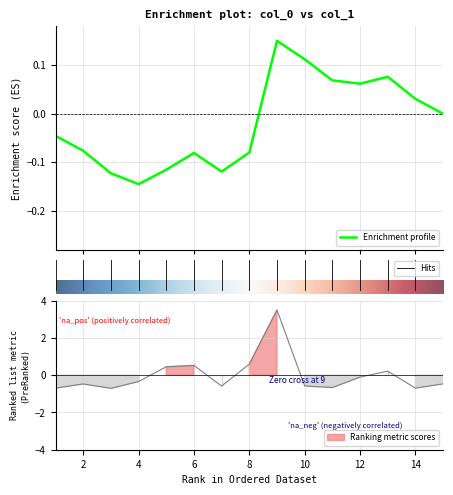

Does the chart have visible grid lines?

Yes